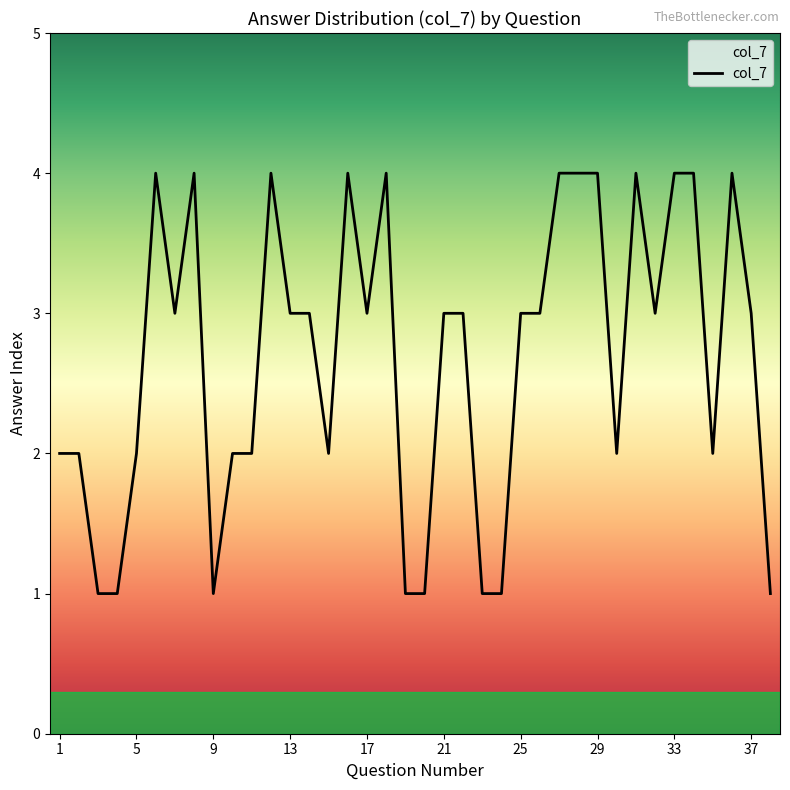

What is the difference between the maximum and minimum values?

3